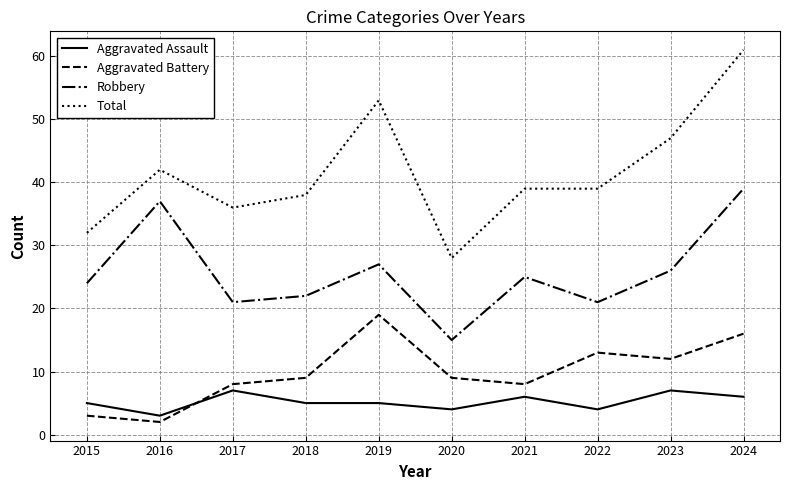

What are all the series names shown in the legend?

Aggravated Assault, Aggravated Battery, Robbery, Total